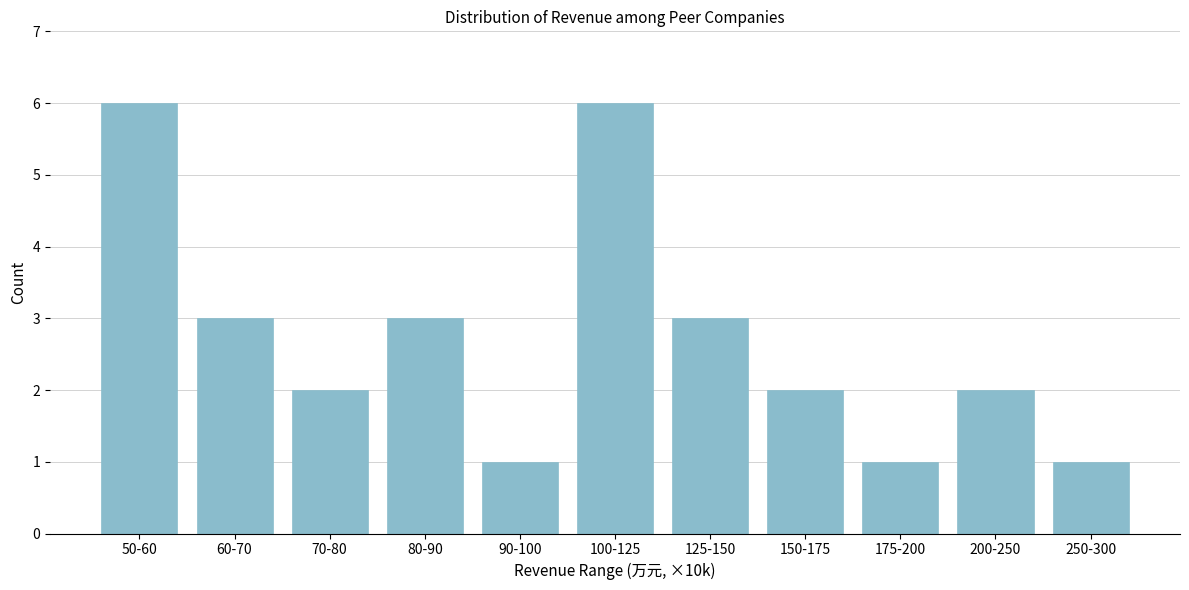

Reading right to left, what are all the values shown in this chart?

1	2	1	2	3	6	1	3	2	3	6